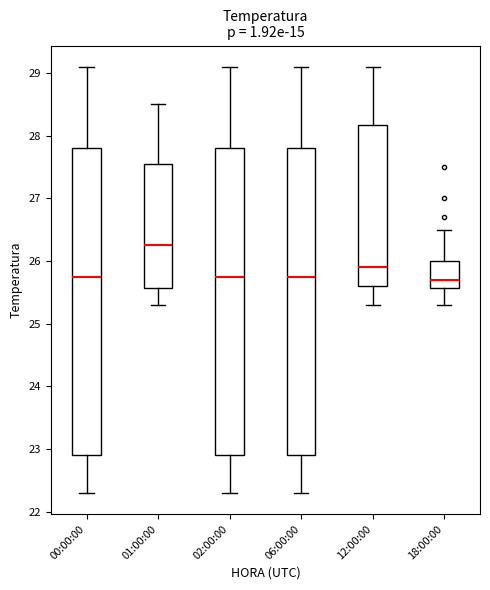

Where is the upper edge of the box for 01:00:00 on the y-axis? The values are not printed on the chart, so give them approximately, as read against the axis.

27.6